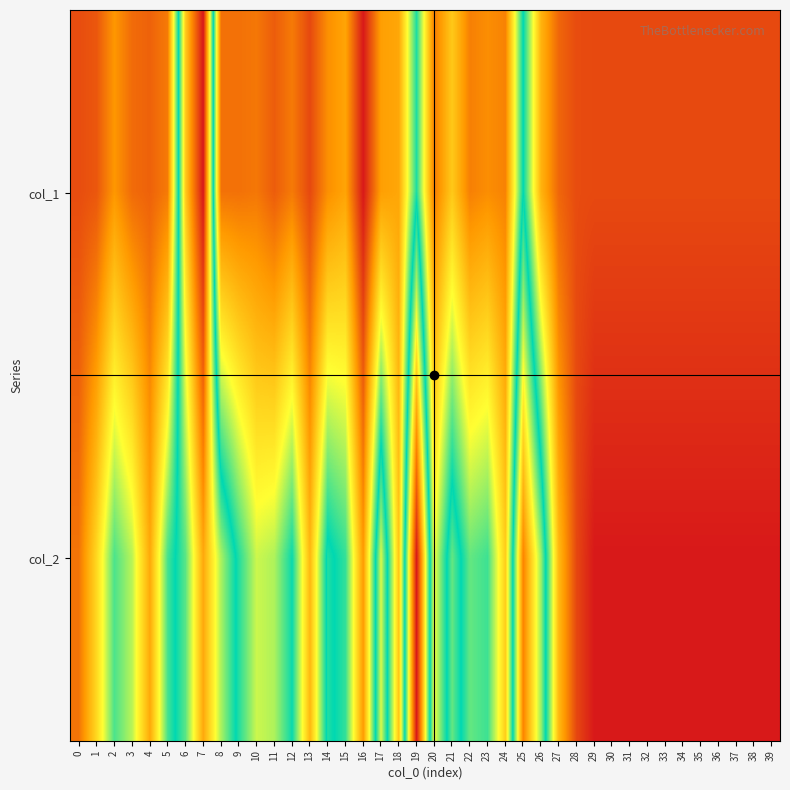

At which category is the sum across all series the highest?

7